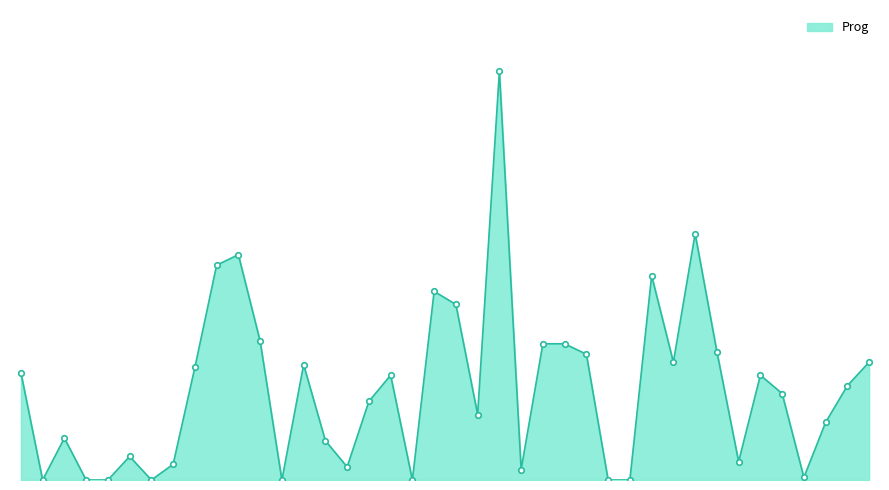

Does the chart display data point markers on the line(s)?

No